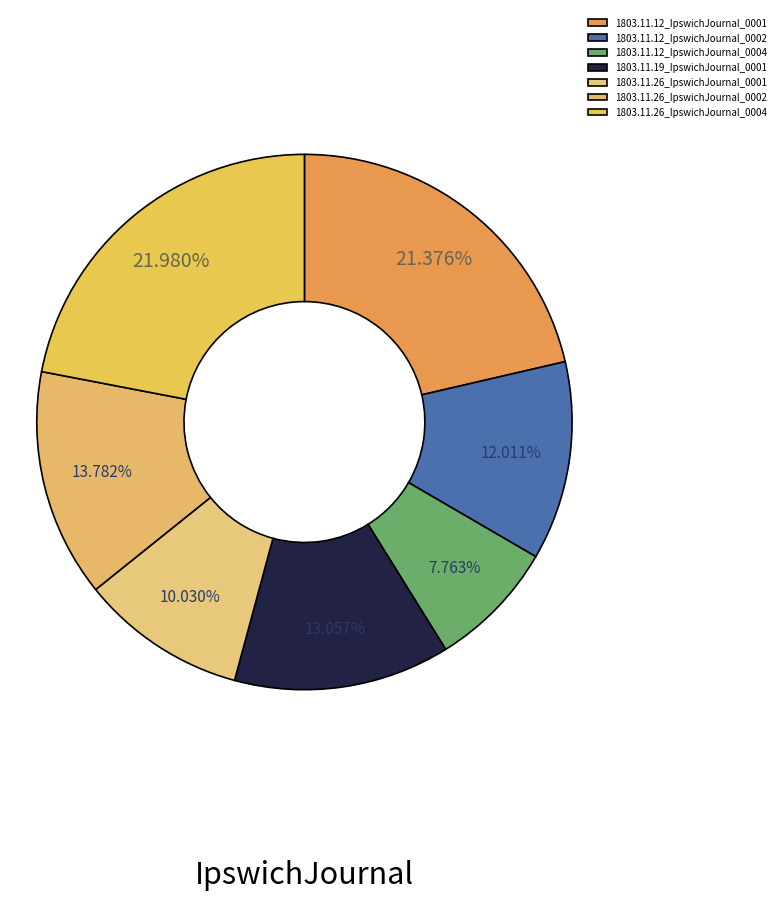

Is the sum of 1803.11.19_IpswichJournal_0001 and 1803.11.26_IpswichJournal_0001 greater than half?

No